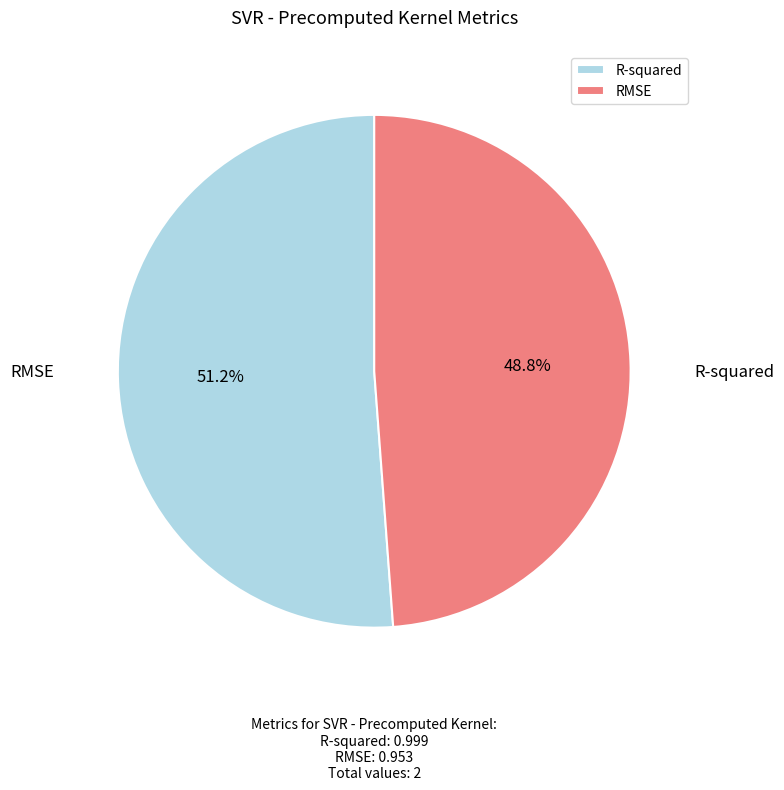

The RMSE slice represents 49% of the pie. True or false?

True